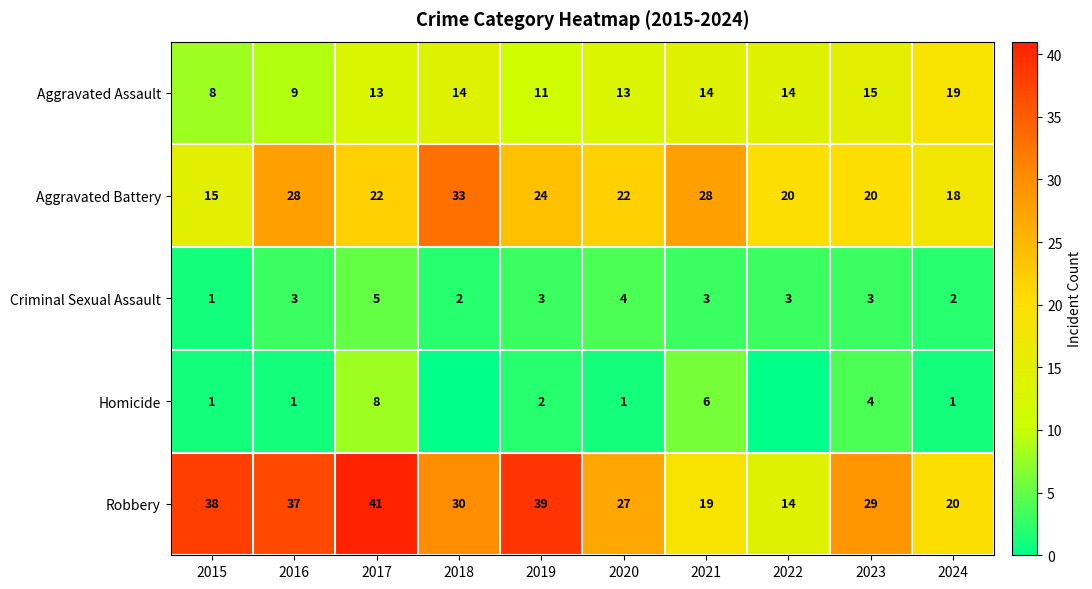

The value of Homicide at 2024 is 2. True or false?

False